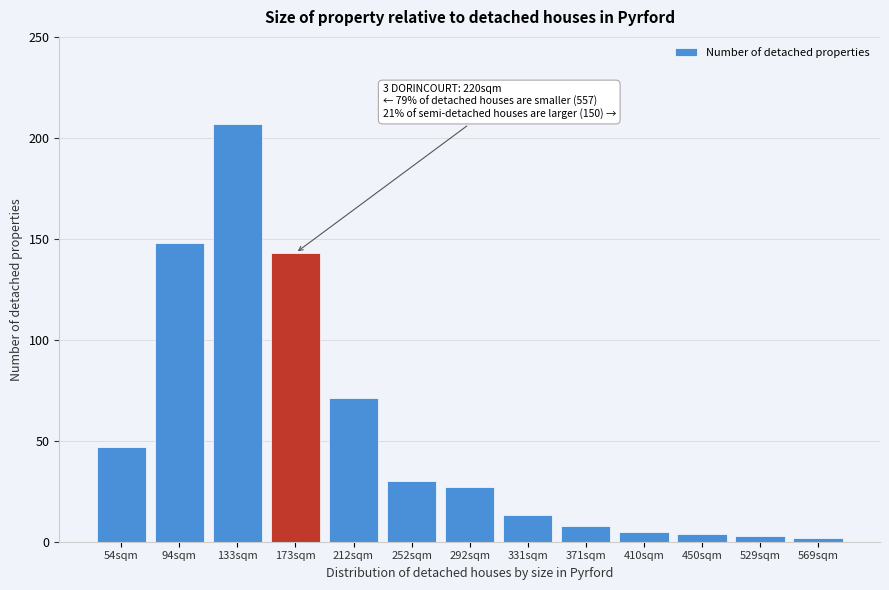

Reading left to right, transcribe all the data shown in this chart.

47	148	207	143	71	30	27	13	8	5	4	3	2